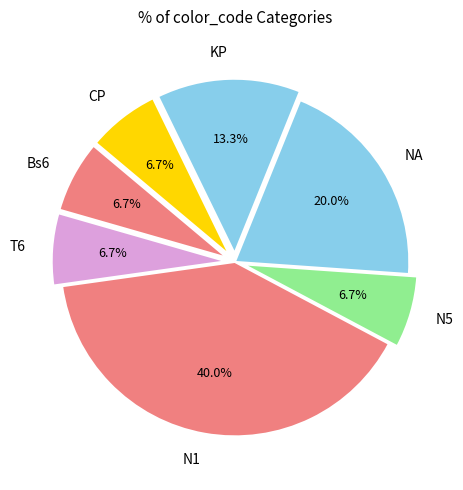

Approximately how many times larger is the value at NA compared to N1?

0.5